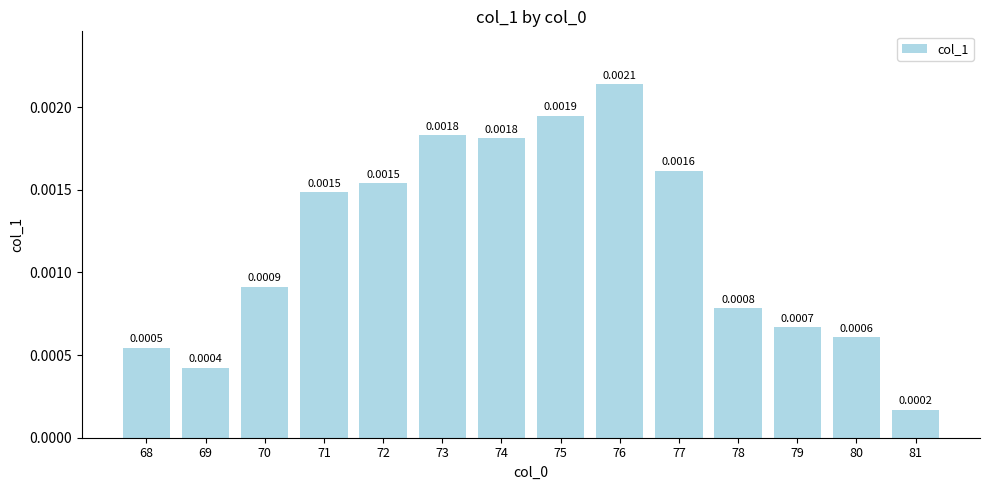

How many bars are there in total?

14